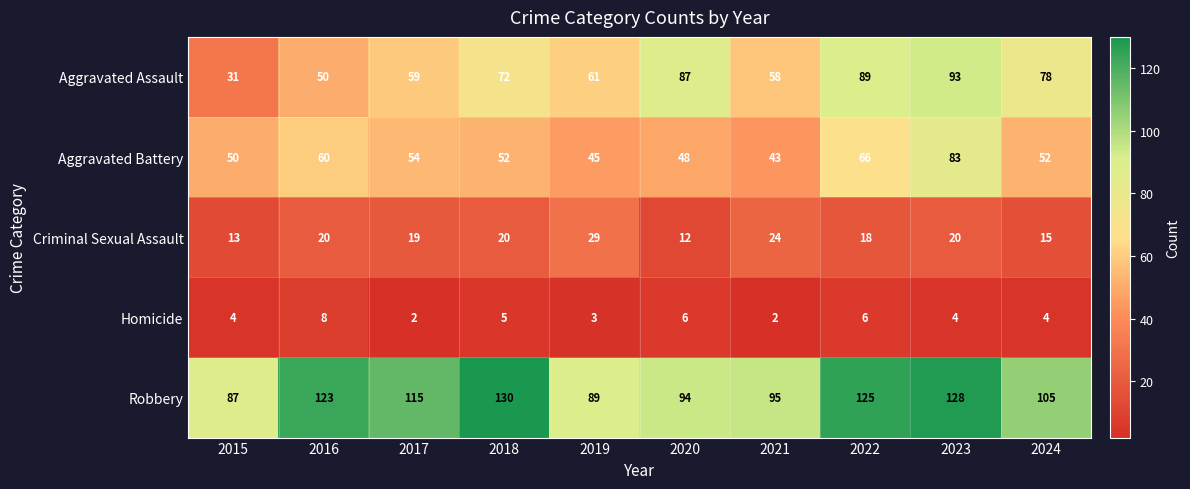

What is the maximum value shown in the chart?

130